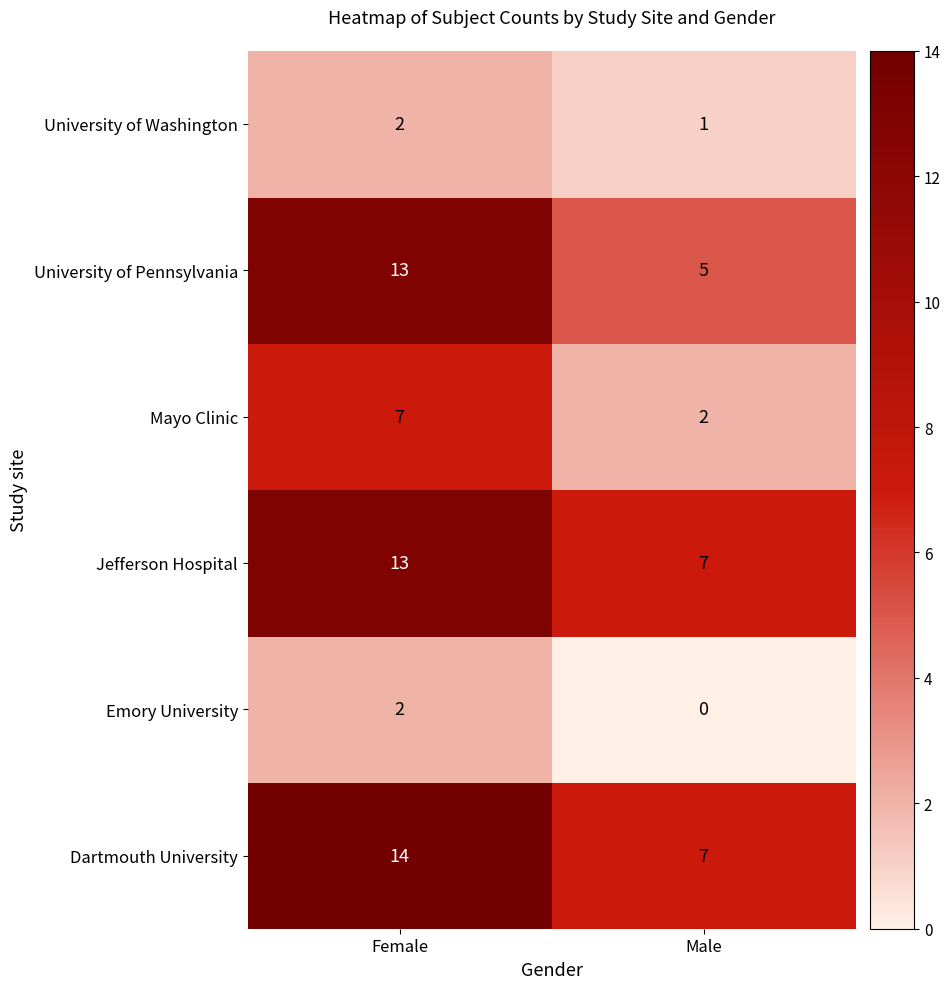

What is the difference between the Jefferson Hospital values at Male and Female?

6